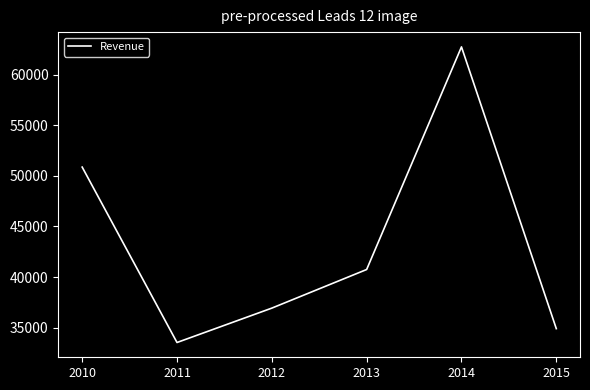

What is the sum of all values?

259688